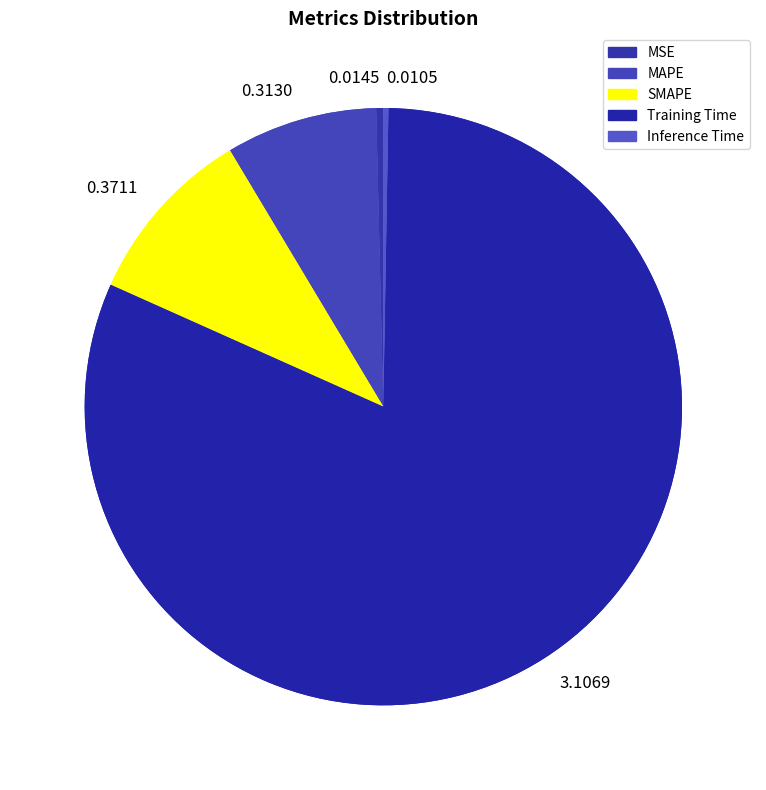

How many slices are in this pie chart?

5